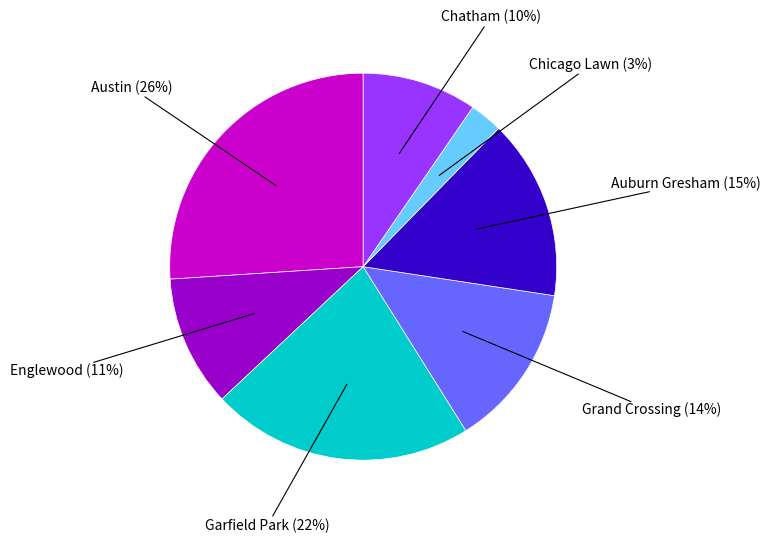

To the nearest percent, what is the average slice percentage?

14%